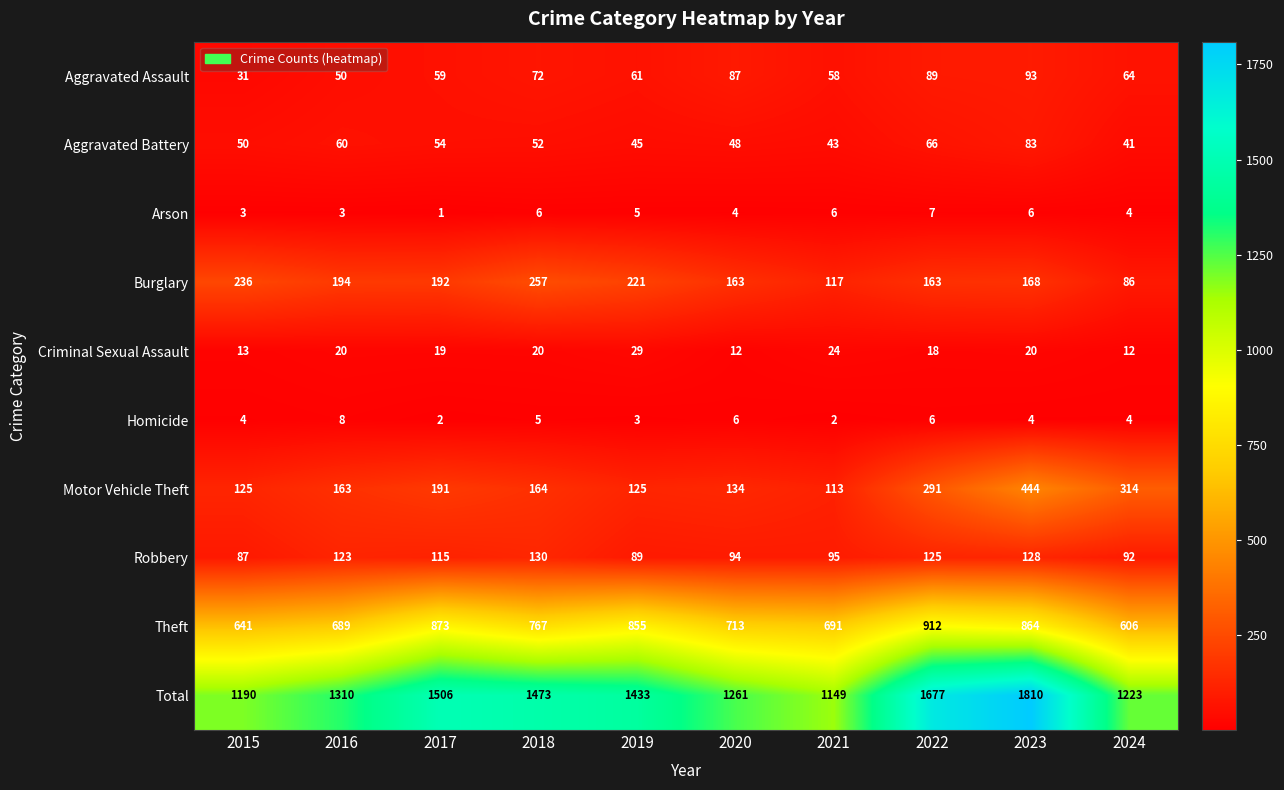

At 2023, list the series in order from smallest to largest.

Homicide, Arson, Criminal Sexual Assault, Aggravated Battery, Aggravated Assault, Robbery, Burglary, Motor Vehicle Theft, Theft, Total